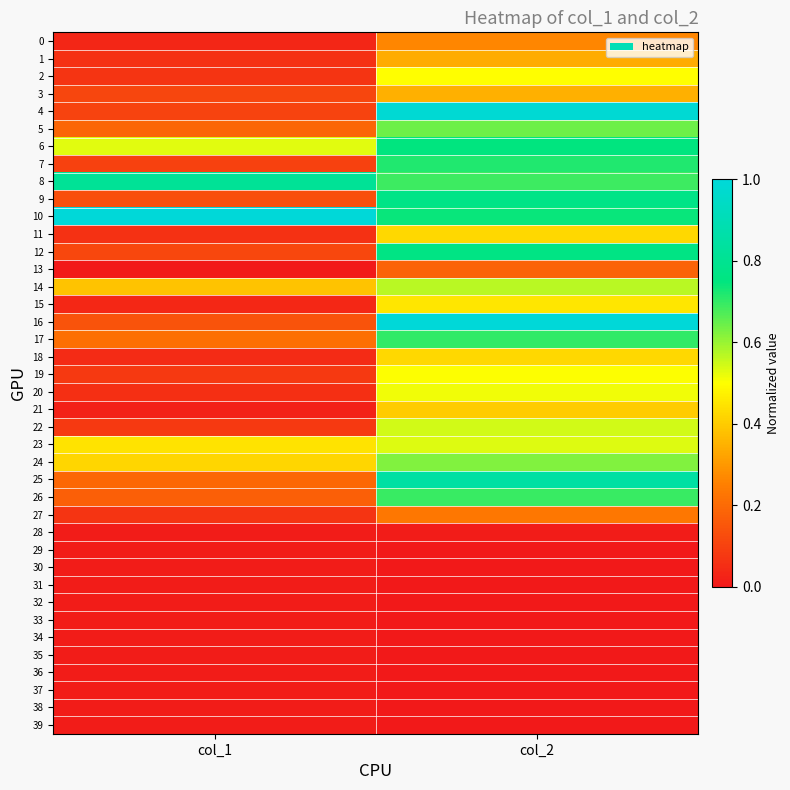

Reading right to left, what are all the values shown in this chart?

0: col_2=0.3	col_1=0.0
1: col_2=0.3	col_1=0.1
2: col_2=0.5	col_1=0.1
3: col_2=0.3	col_1=0.1
4: col_2=1.0	col_1=0.1
5: col_2=0.6	col_1=0.2
6: col_2=0.7	col_1=0.5
7: col_2=0.7	col_1=0.1
8: col_2=0.7	col_1=0.8
9: col_2=0.8	col_1=0.1
10: col_2=0.7	col_1=1.0
11: col_2=0.4	col_1=0.1
12: col_2=0.8	col_1=0.1
13: col_2=0.2	col_1=0.0
14: col_2=0.6	col_1=0.4
15: col_2=0.5	col_1=0.0
16: col_2=1.0	col_1=0.1
17: col_2=0.7	col_1=0.2
18: col_2=0.4	col_1=0.0
19: col_2=0.5	col_1=0.1
20: col_2=0.5	col_1=0.1
21: col_2=0.4	col_1=0.0
22: col_2=0.5	col_1=0.1
23: col_2=0.5	col_1=0.4
24: col_2=0.6	col_1=0.4
25: col_2=0.9	col_1=0.2
26: col_2=0.7	col_1=0.2
27: col_2=0.2	col_1=0.1
28: col_2=0.0	col_1=0.0
29: col_2=0.0	col_1=0.0
30: col_2=0.0	col_1=0.0
31: col_2=0.0	col_1=0.0
32: col_2=0.0	col_1=0.0
33: col_2=0.0	col_1=0.0
34: col_2=0.0	col_1=0.0
35: col_2=0.0	col_1=0.0
36: col_2=0.0	col_1=0.0
37: col_2=0.0	col_1=0.0
38: col_2=0.0	col_1=0.0
39: col_2=0.0	col_1=0.0